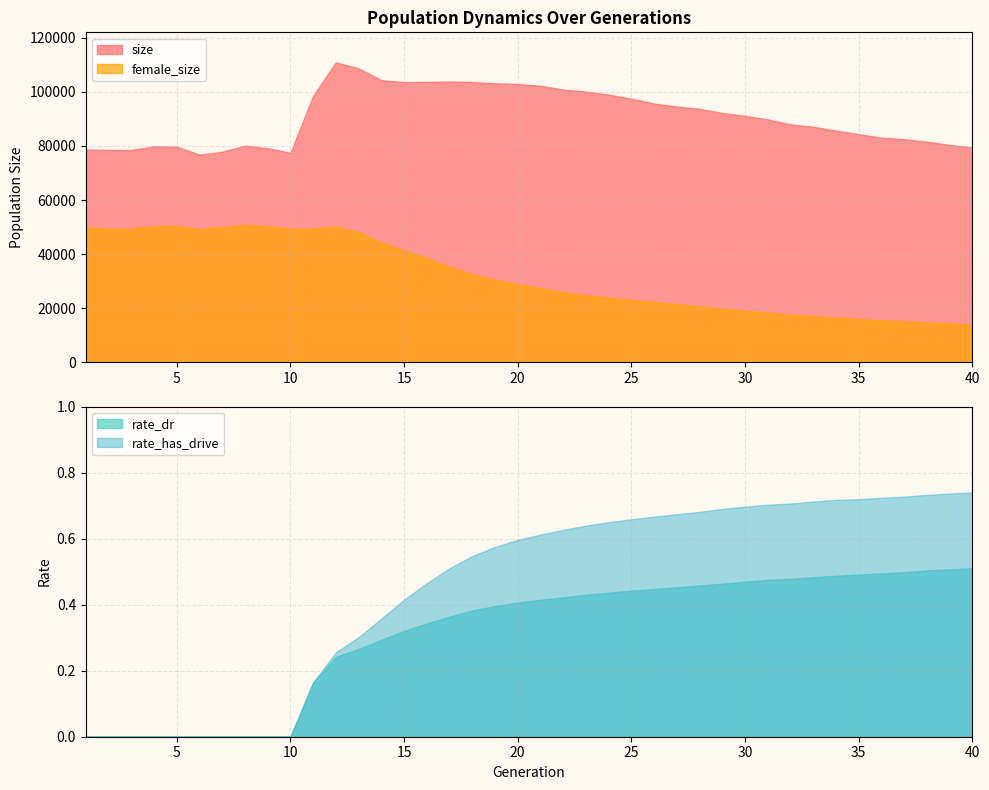

Reading right to left, list all the values displayed in this chart.

size: 79453.0	80412.0	81572.0	82523.0	83060.0	84375.0	85681.0	87112.0	88009.0	89825.0	91146.0	92186.0	93731.0	94576.0	95679.0	97493.0	98989.0	100109.0	100841.0	102242.0	102919.0	103169.0	103674.0	103847.0	103685.0	103590.0	104354.0	108701.0	110917.0	98525.0	77464.0	79213.0	80126.0	77877.0	76796.0	79757.0	79825.0	78531.0	78565.0	78702.0
female_size: 14007.0	14396.0	14839.0	15297.0	15569.0	16128.0	16499.0	17133.0	17671.0	18448.0	19117.0	19901.0	20802.0	21577.0	22340.0	23130.0	23953.0	24849.0	25972.0	27567.0	28928.0	30545.0	32592.0	35404.0	38593.0	41427.0	44367.0	48168.0	50216.0	49514.0	49396.0	50259.0	50880.0	50027.0	49272.0	50489.0	50374.0	49527.0	49421.0	49836.0
rate_dr: 0.5	0.5	0.5	0.5	0.5	0.5	0.5	0.5	0.5	0.5	0.5	0.5	0.5	0.5	0.4	0.4	0.4	0.4	0.4	0.4	0.4	0.4	0.4	0.4	0.3	0.3	0.3	0.3	0.2	0.2	0.0	0.0	0.0	0.0	0.0	0.0	0.0	0.0	0.0	0.0
rate_has_drive: 0.7	0.7	0.7	0.7	0.7	0.7	0.7	0.7	0.7	0.7	0.7	0.7	0.7	0.7	0.7	0.7	0.7	0.6	0.6	0.6	0.6	0.6	0.5	0.5	0.5	0.4	0.4	0.3	0.3	0.2	0.0	0.0	0.0	0.0	0.0	0.0	0.0	0.0	0.0	0.0